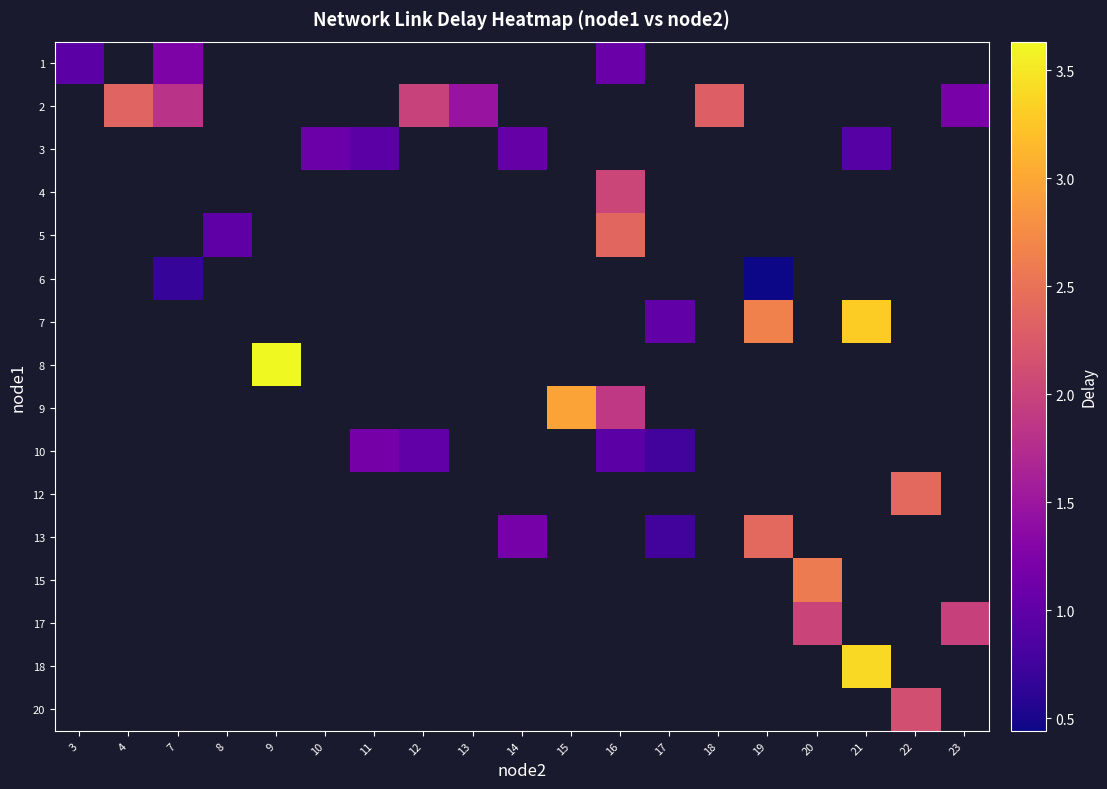

At which category does the chart reach its minimum across all series?

19